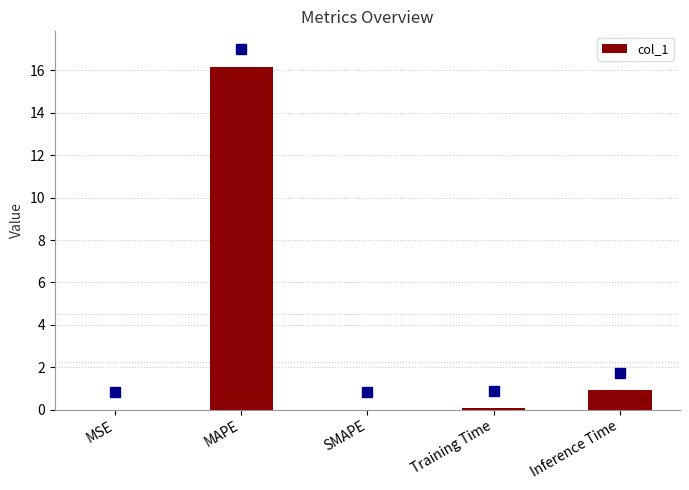

What is the change in value from MSE to Training Time?

+0.1